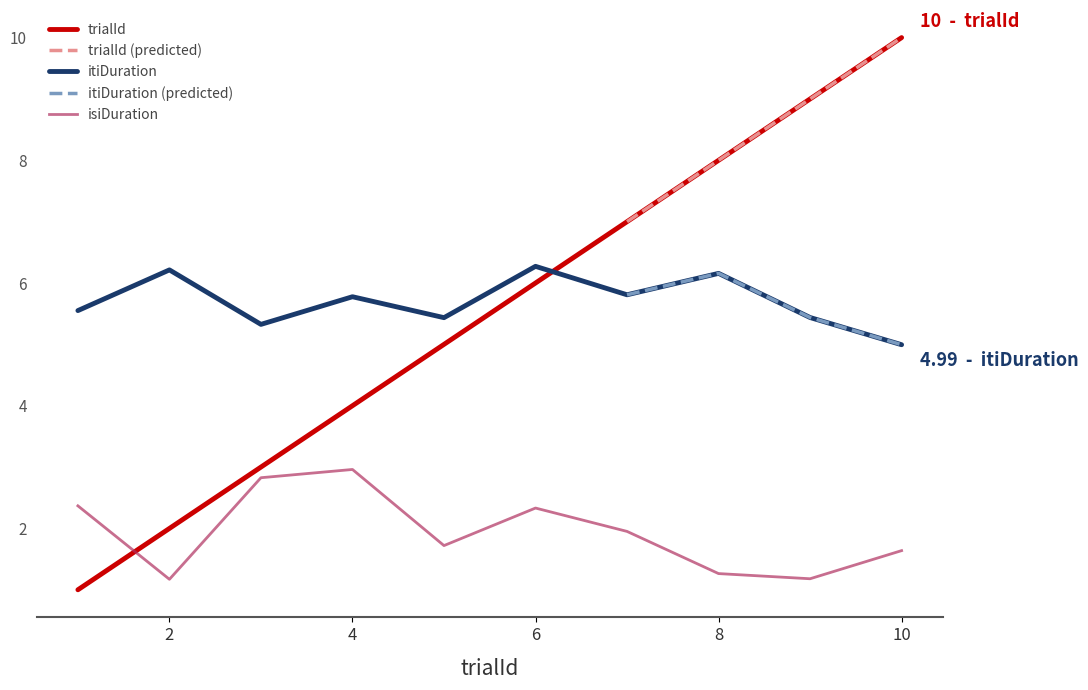

What is the spread (max minus min) of values at 3?

2.5